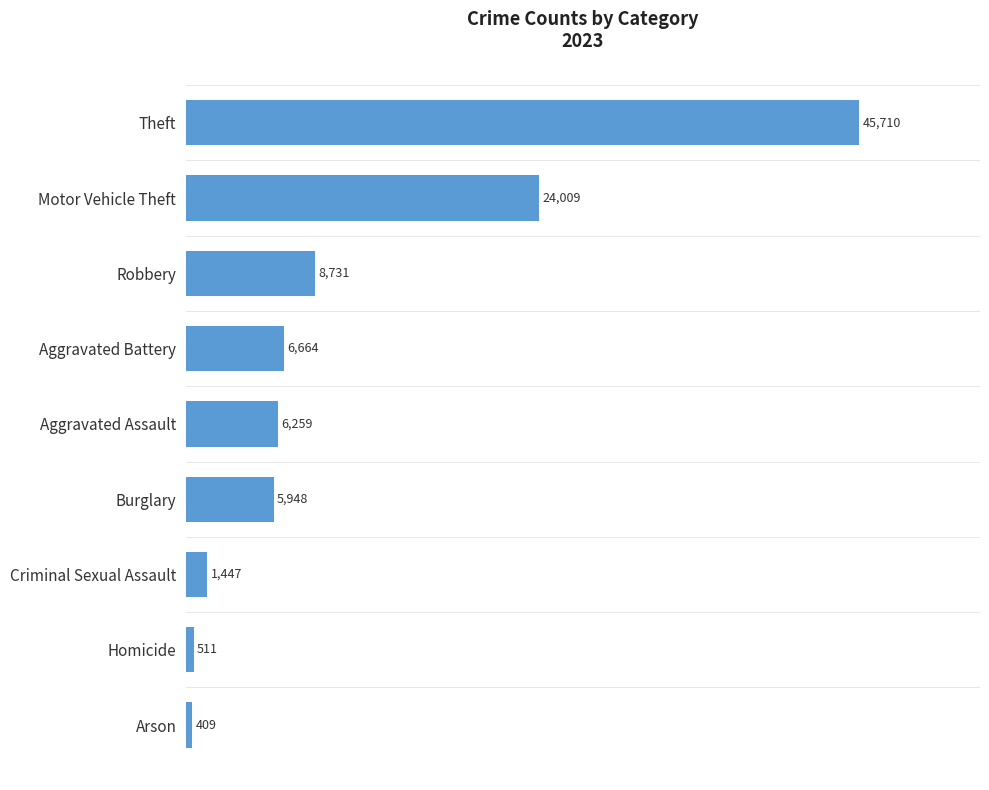

What is the approximate value at Arson, to the nearest 10?

410